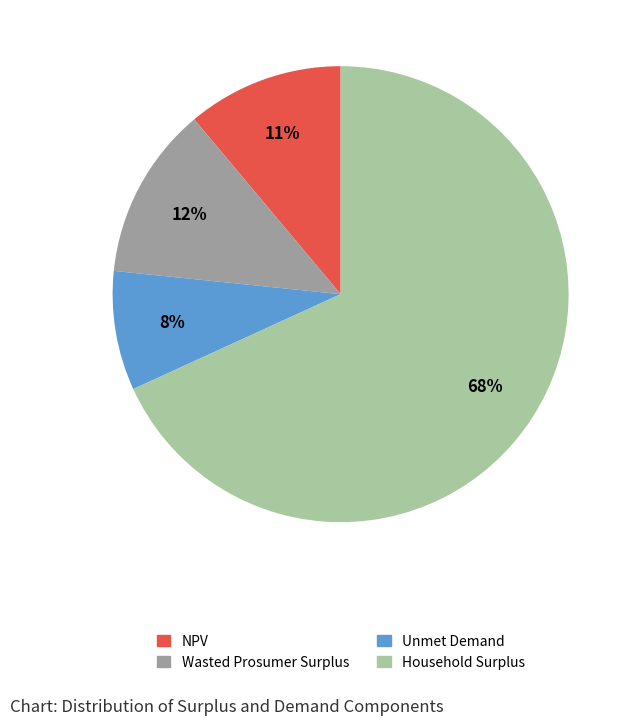

Rank the categories by value from highest to lowest.

Household Surplus, Wasted Prosumer Surplus, NPV, Unmet Demand